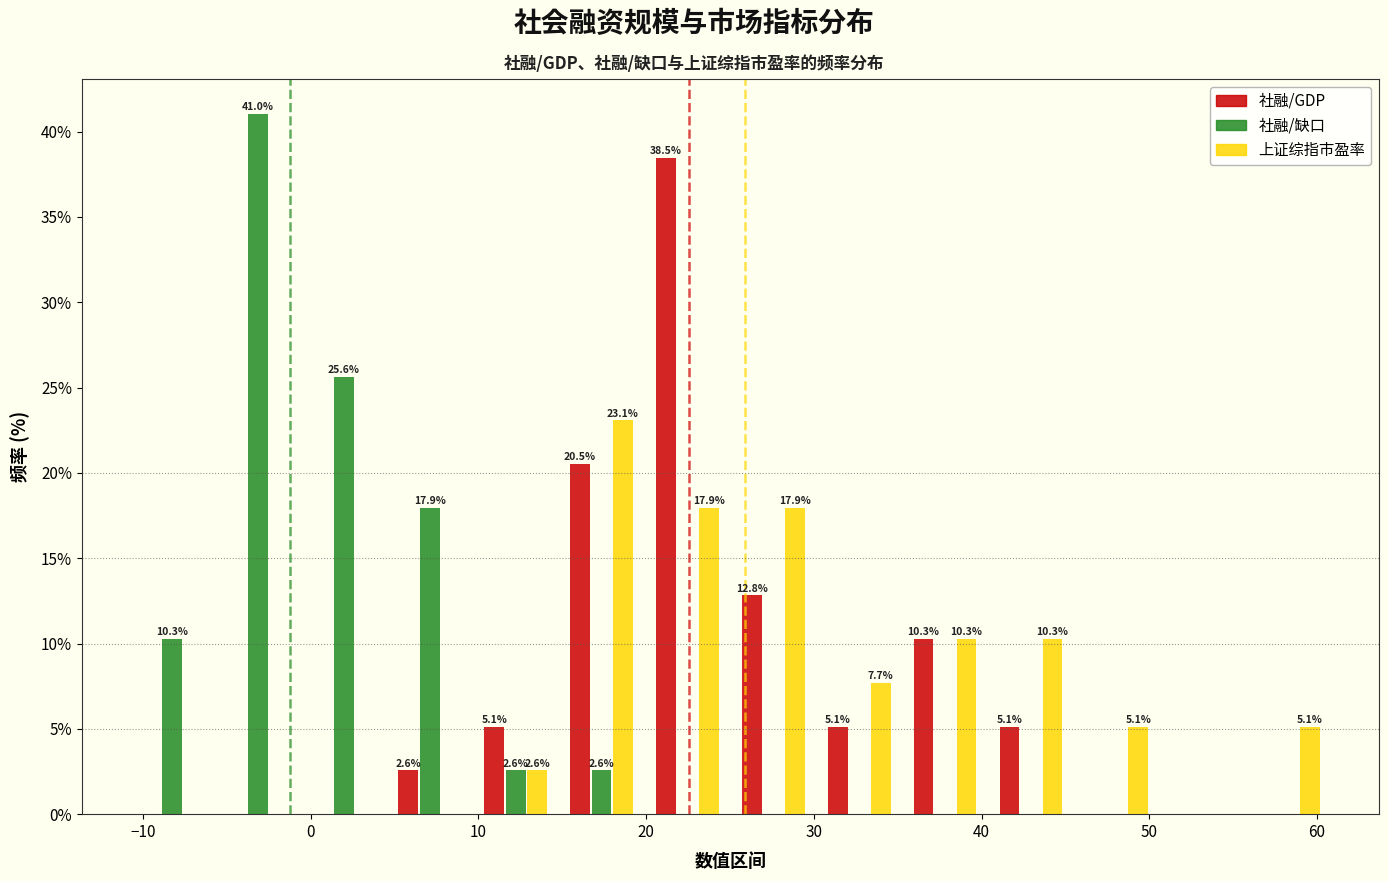

In the 社融/缺口 series, which range on the x-axis has the tallest bar?

-6 to -1